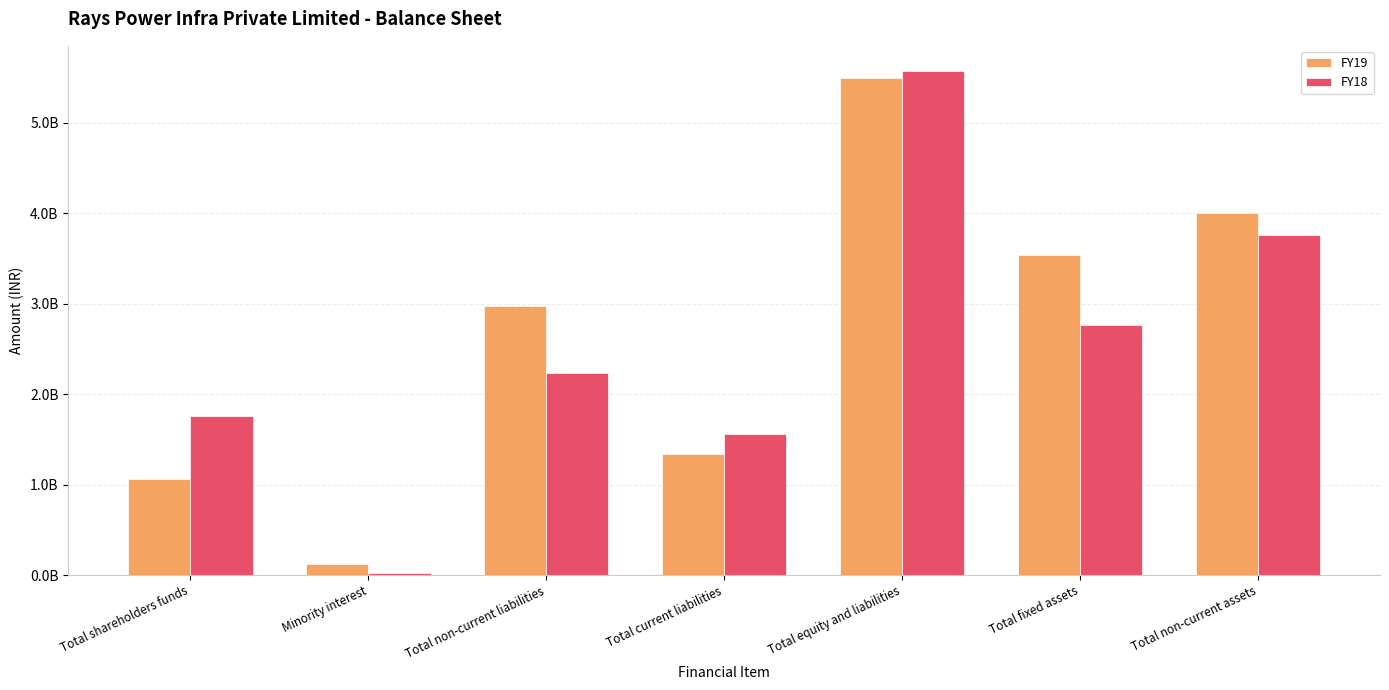

What are all the series names shown in the legend?

FY19, FY18